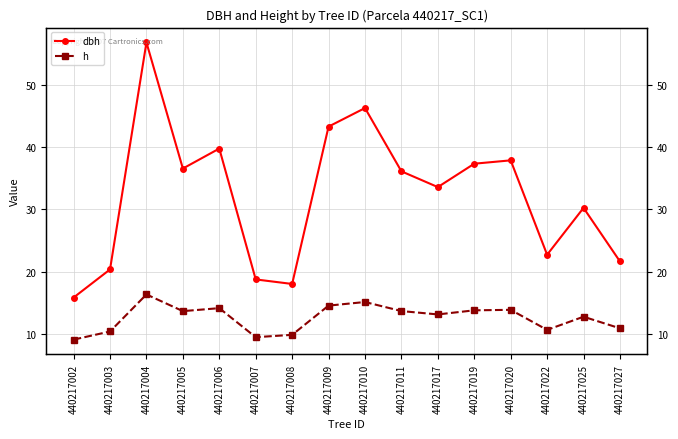

How many lines are shown in the chart?

2